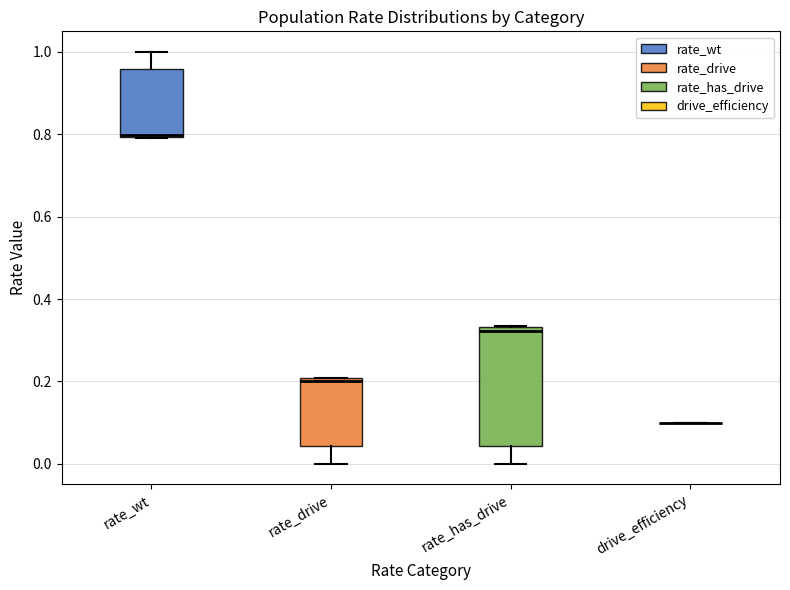

Comparing the boxes themselves (not the whiskers), which one is the tallest?

rate_has_drive